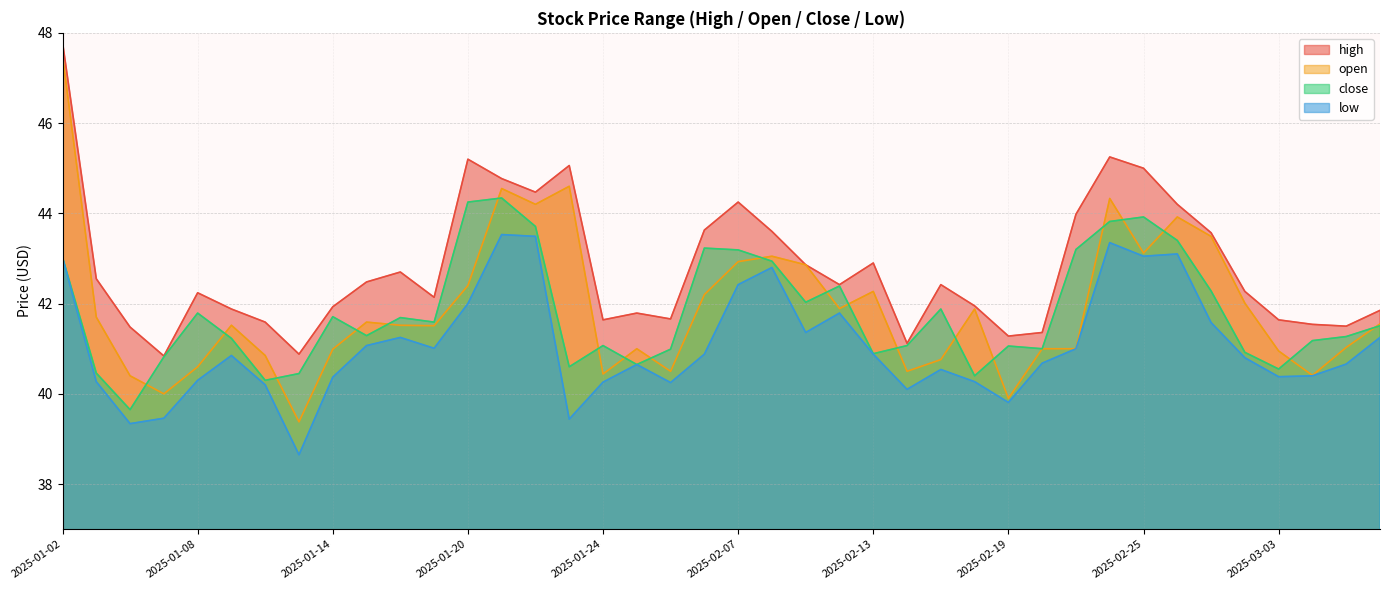

Which series has the largest total across all categories?

high